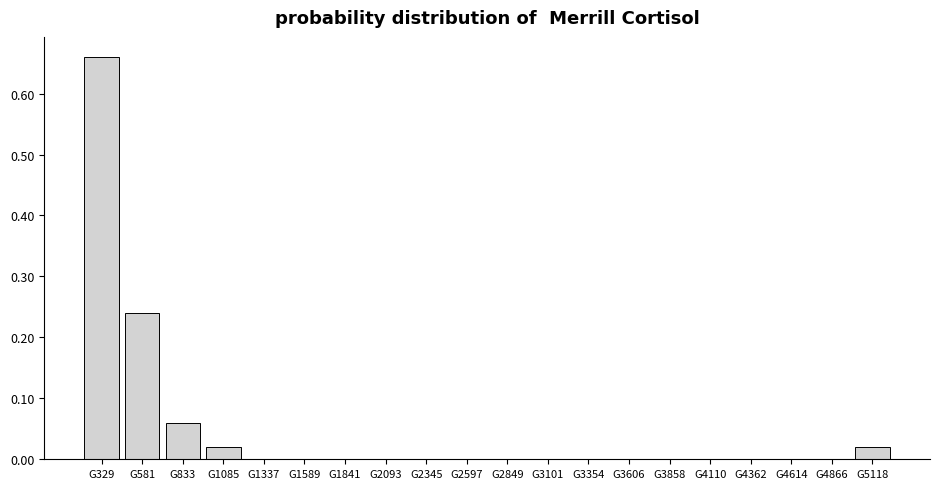

Is it true that the value at G5118 is 0.0?

True